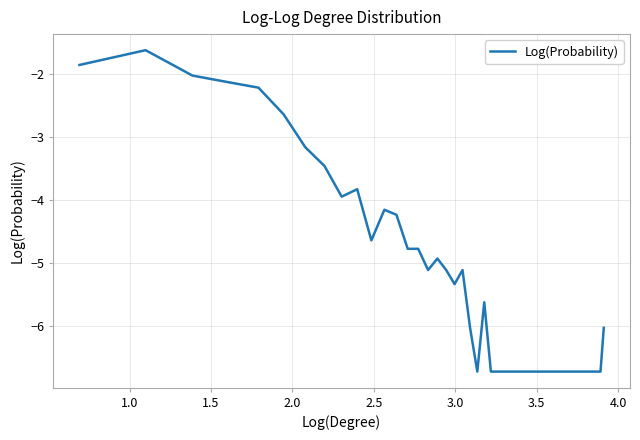

What is the difference between the maximum and minimum values?

5.1